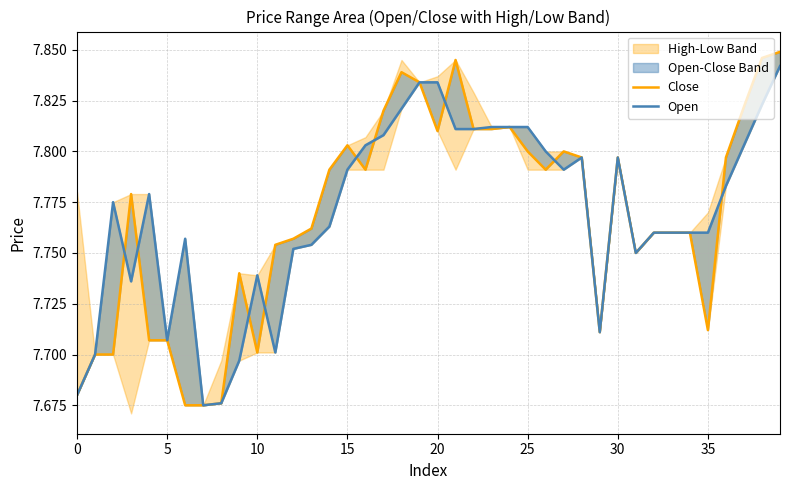

What is the value of the Close point at the 16th from the left?

7.8